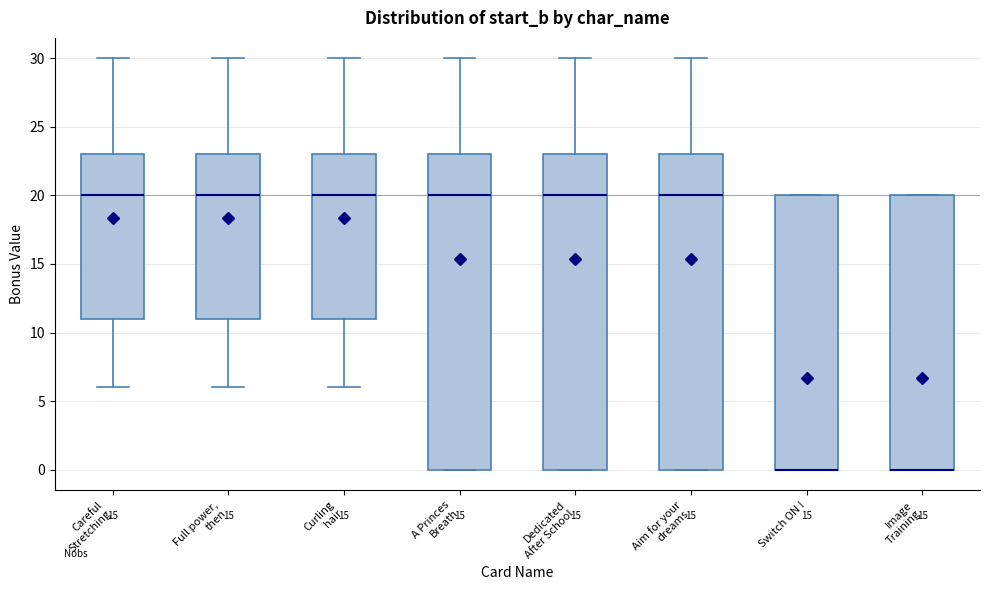

Where is the lower edge of the box for Image Training on the y-axis? The values are not printed on the chart, so give them approximately, as read against the axis.

0